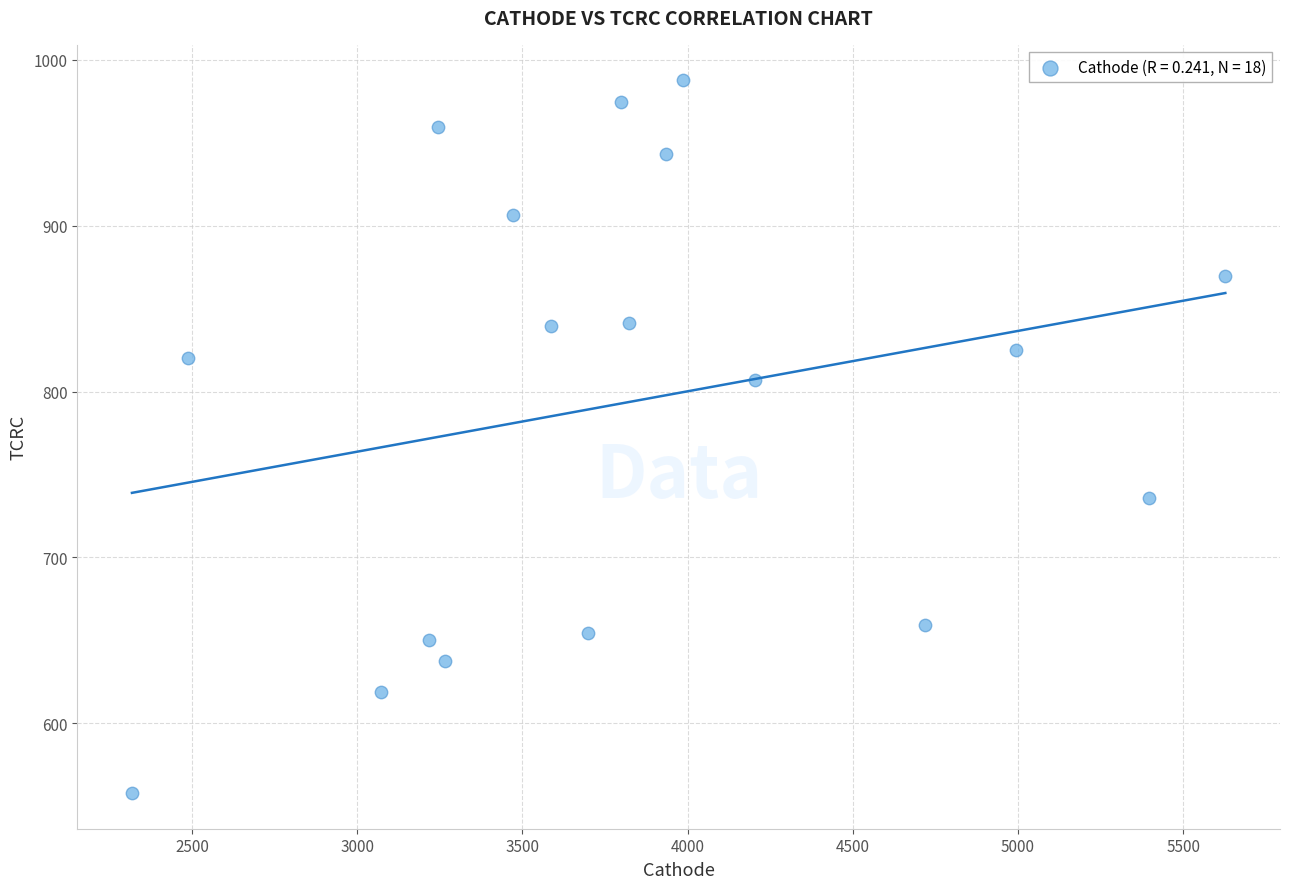

What is the range of Y values (max minus min)?

429.5